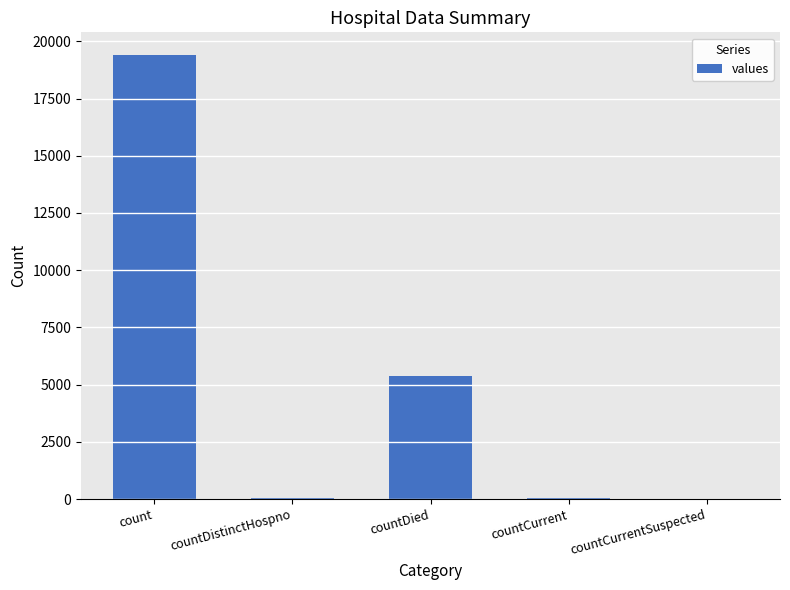

What is the sum of all values?

24875